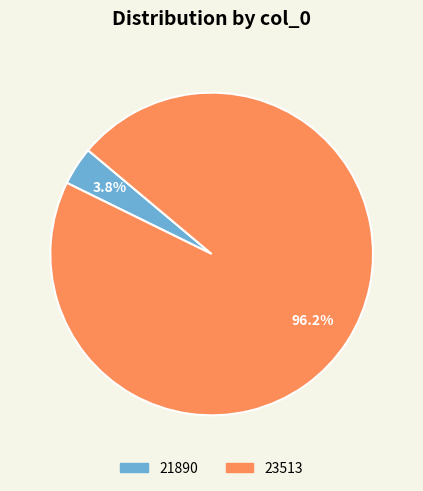

How many slices are in this pie chart?

2